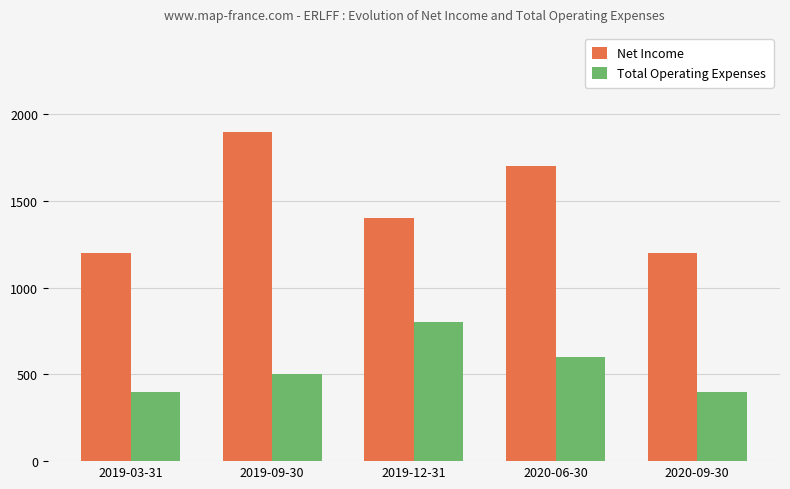

List the series in order of their overall mean, highest first.

Net Income, Total Operating Expenses